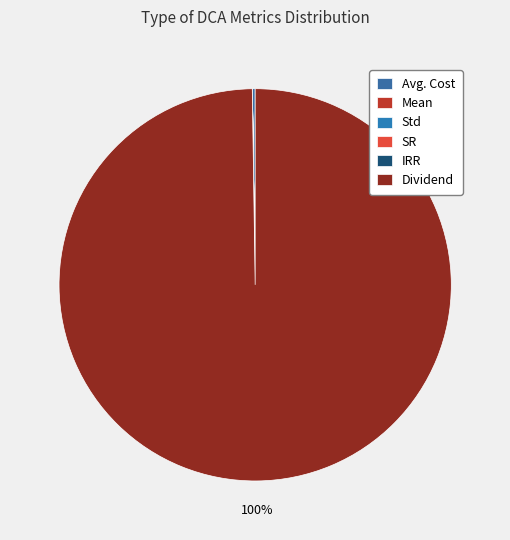

Which category has the smallest portion of the pie?

Mean